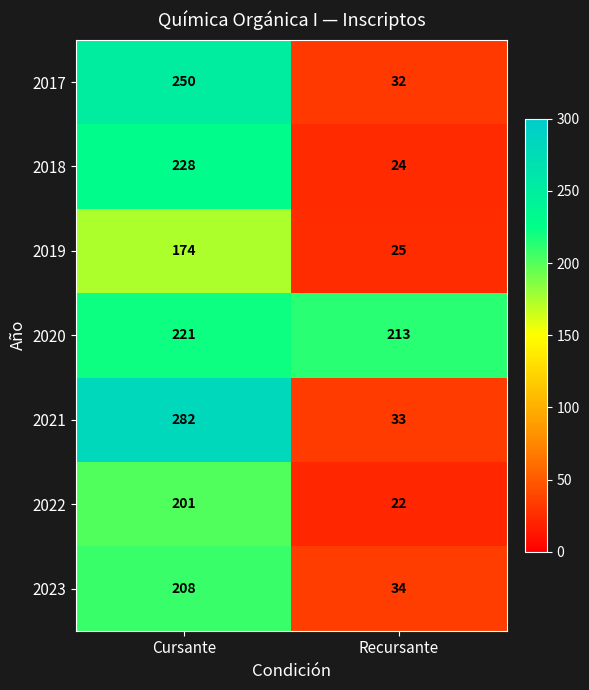

At which category is the sum across all series the highest?

Cursante